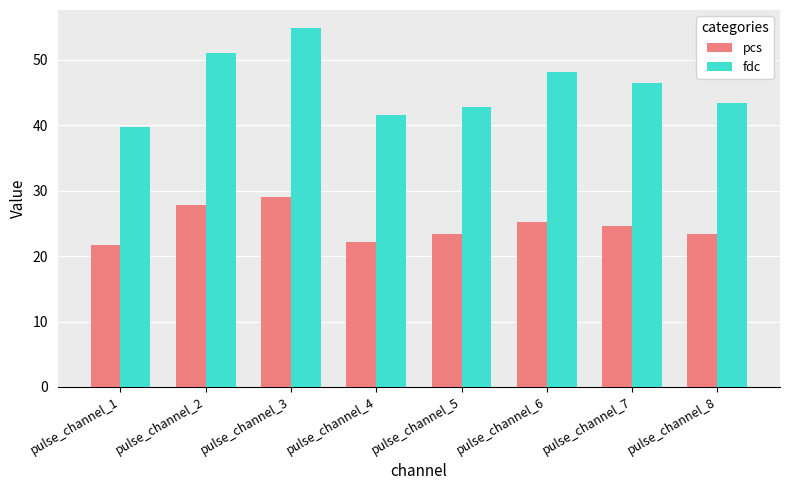

Rank the series by their average value, from highest to lowest.

fdc, pcs